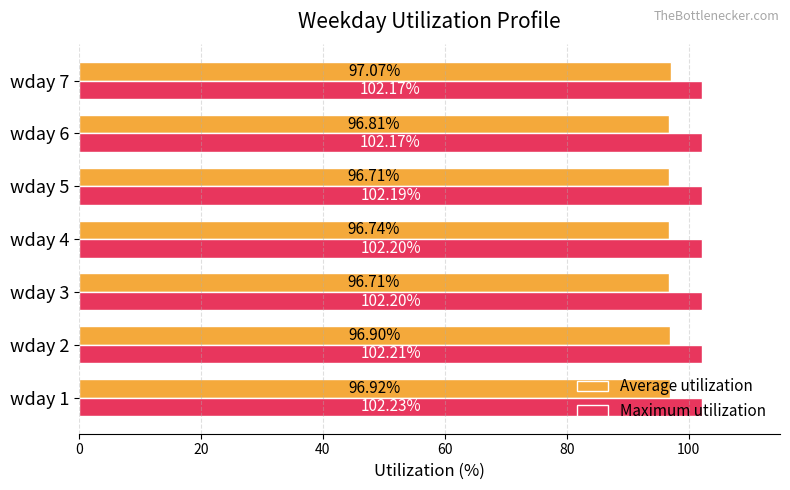

At how many categories does at least one series exceed 100?

7